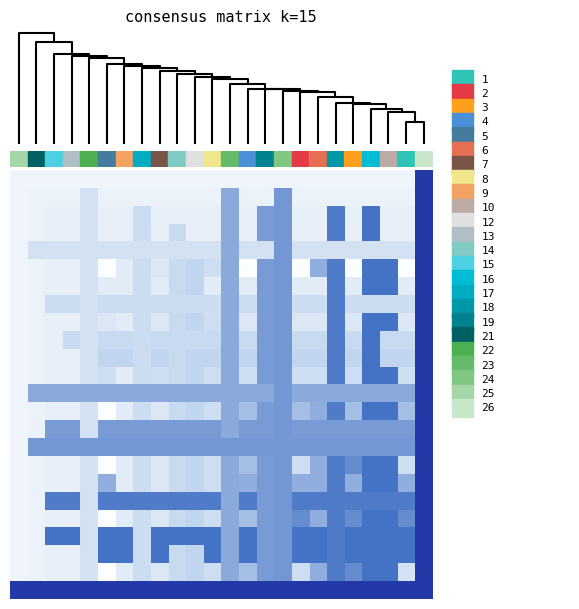

At how many categories does at least one series exceed 0?

24